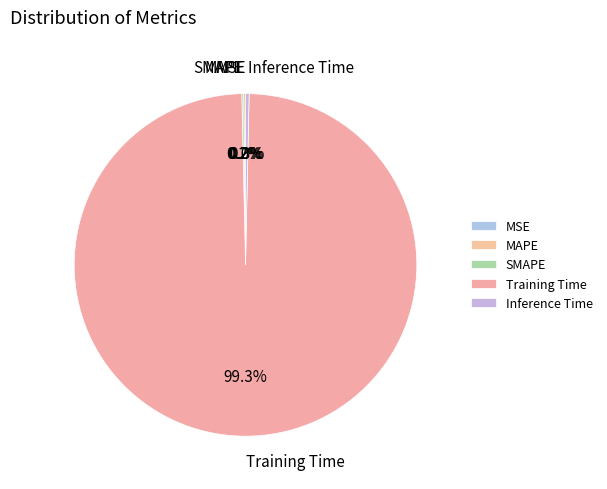

Which has a higher value, Training Time or Inference Time?

Training Time